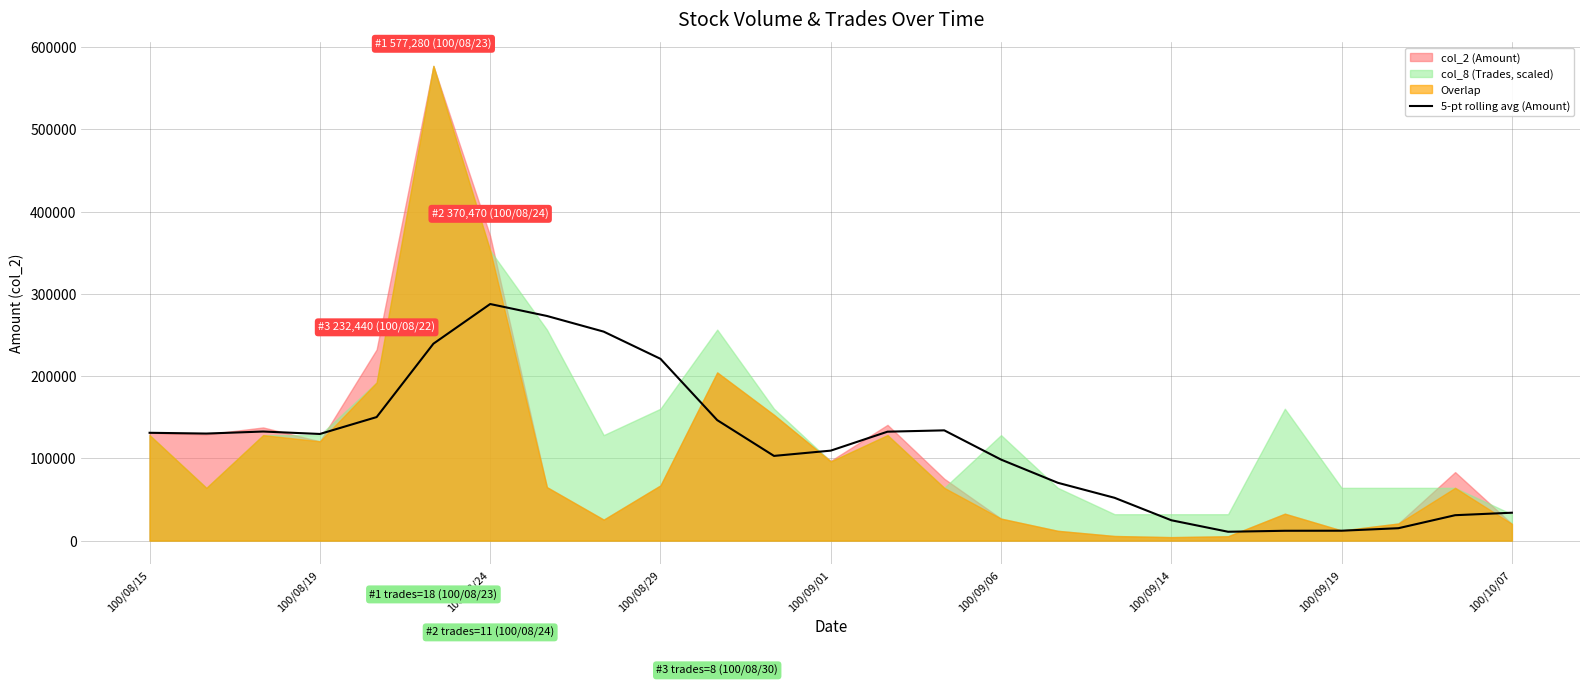

At which label does 5-pt rolling avg (Amount) reach its peak?

100/08/24